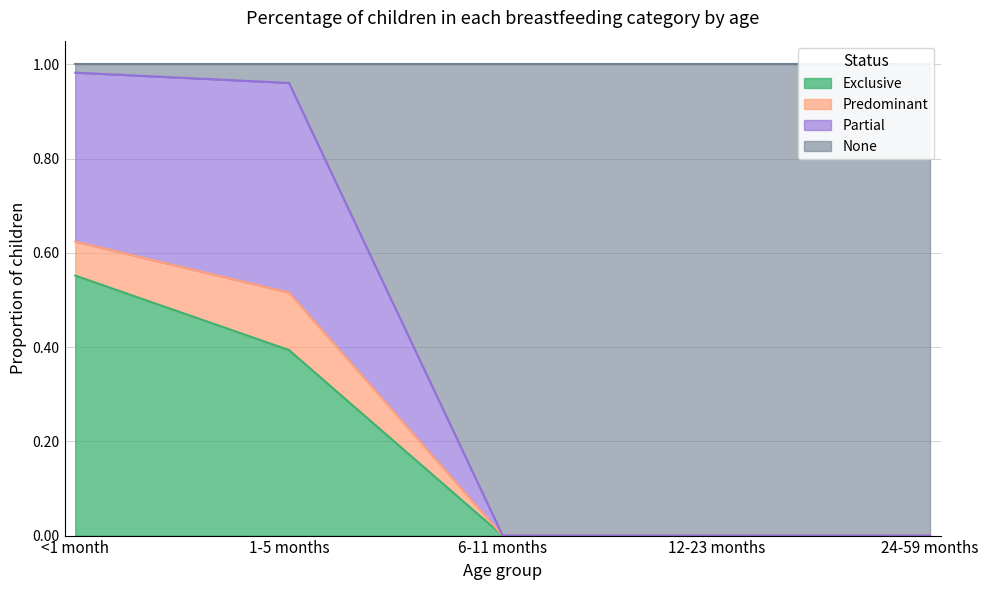

Is it true that None equals 0.5 at 1-5 months?

True